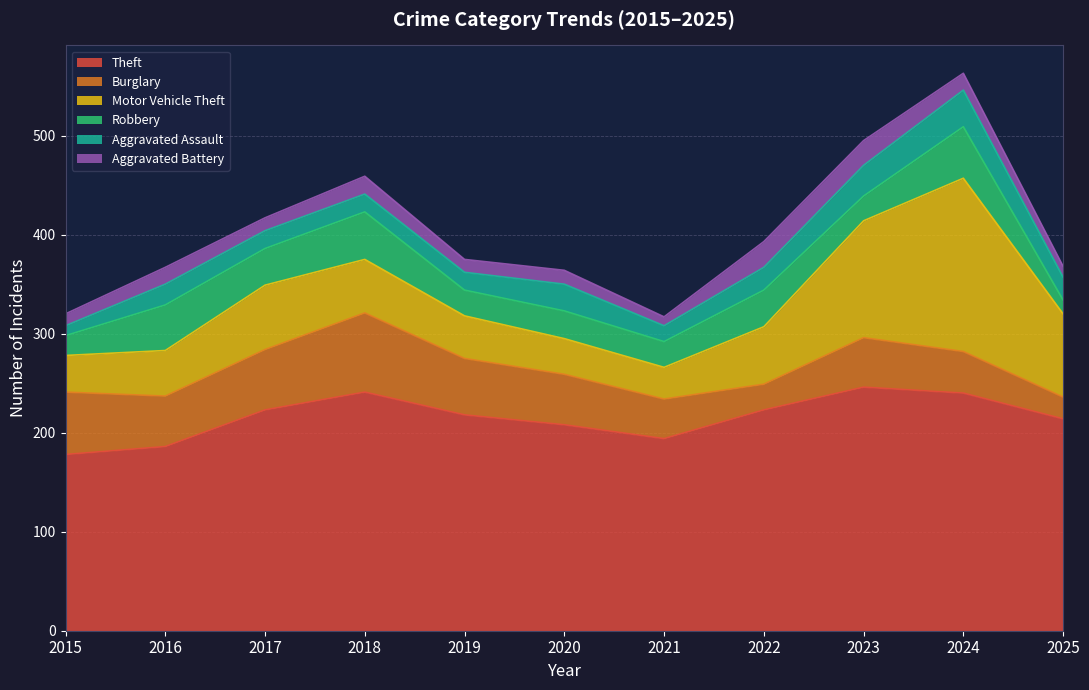

At which label is Burglary closest to 51?

2016